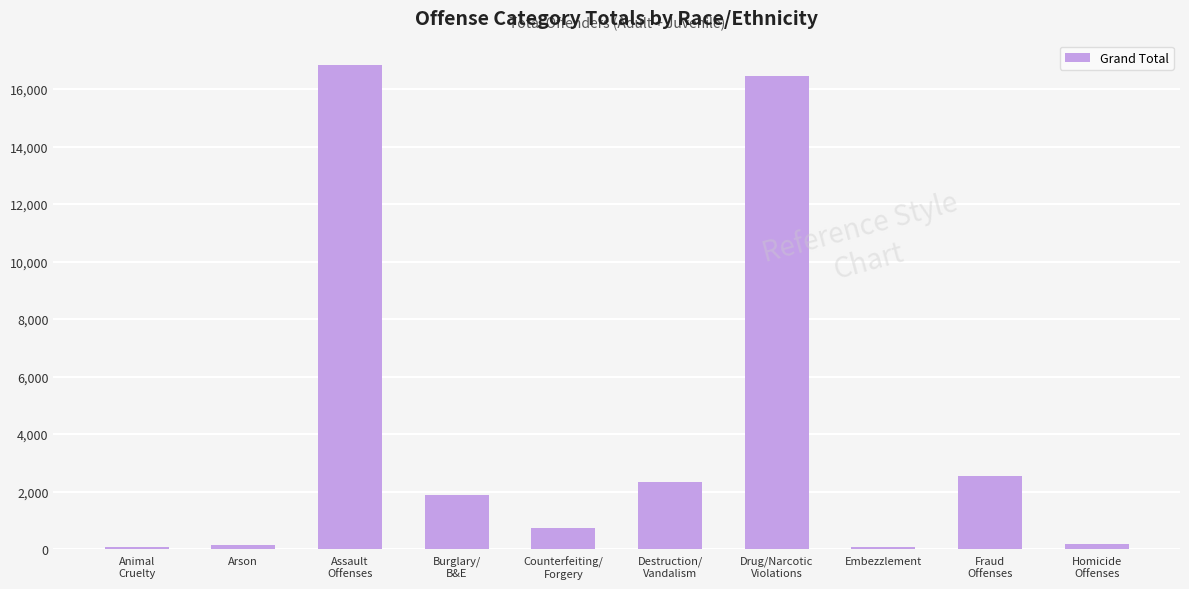

At which label is the value closest to 8456?

Fraud
Offenses